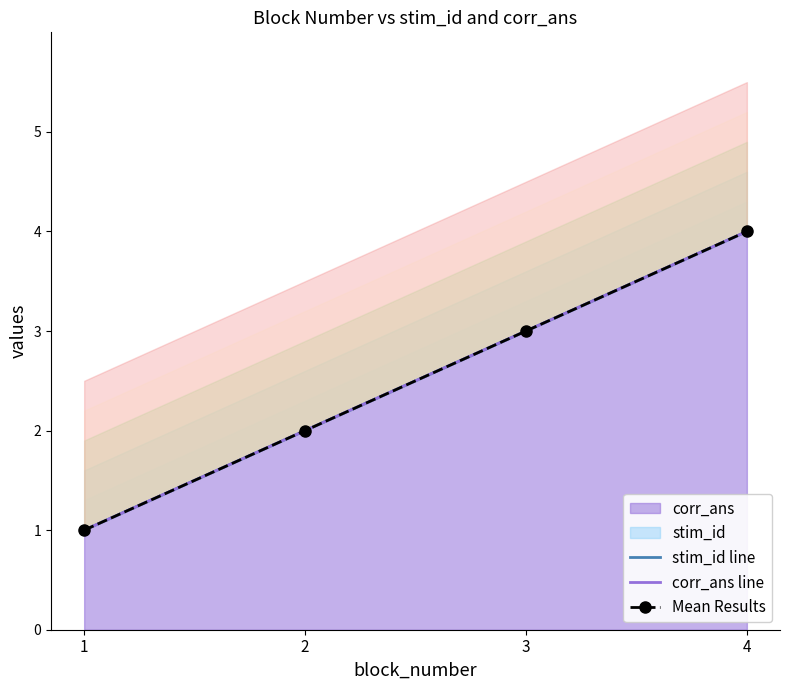

True or false: stim_id line has a value of 2 at 1.

False